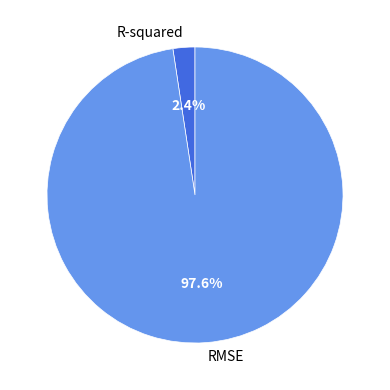

What percentage is the RMSE slice, to the nearest percent?

98%